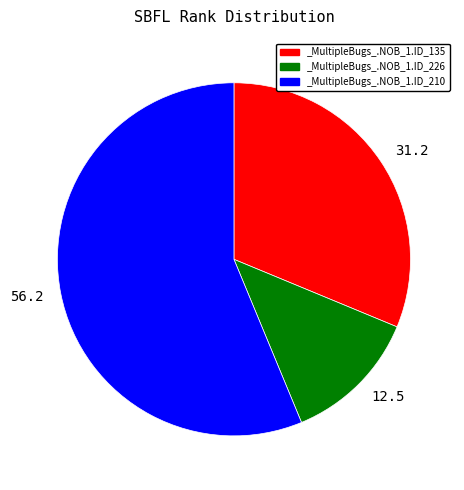

Which slice represents more than half of the pie?

56.2